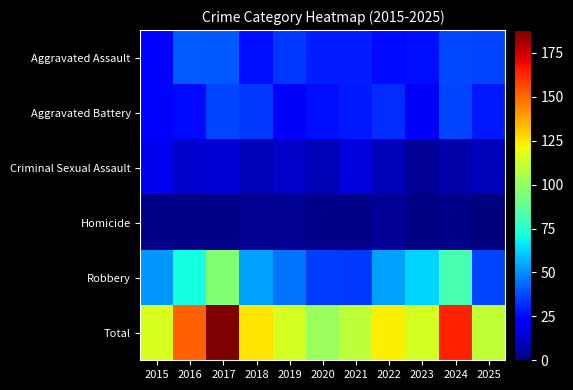

How many data points does each series have?

11